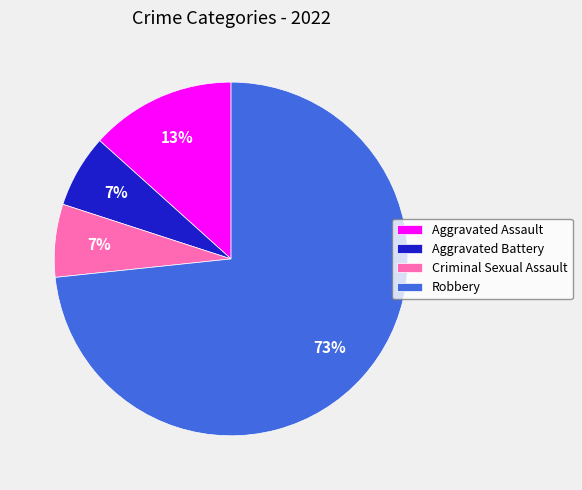

The Robbery slice represents 84% of the pie. True or false?

False